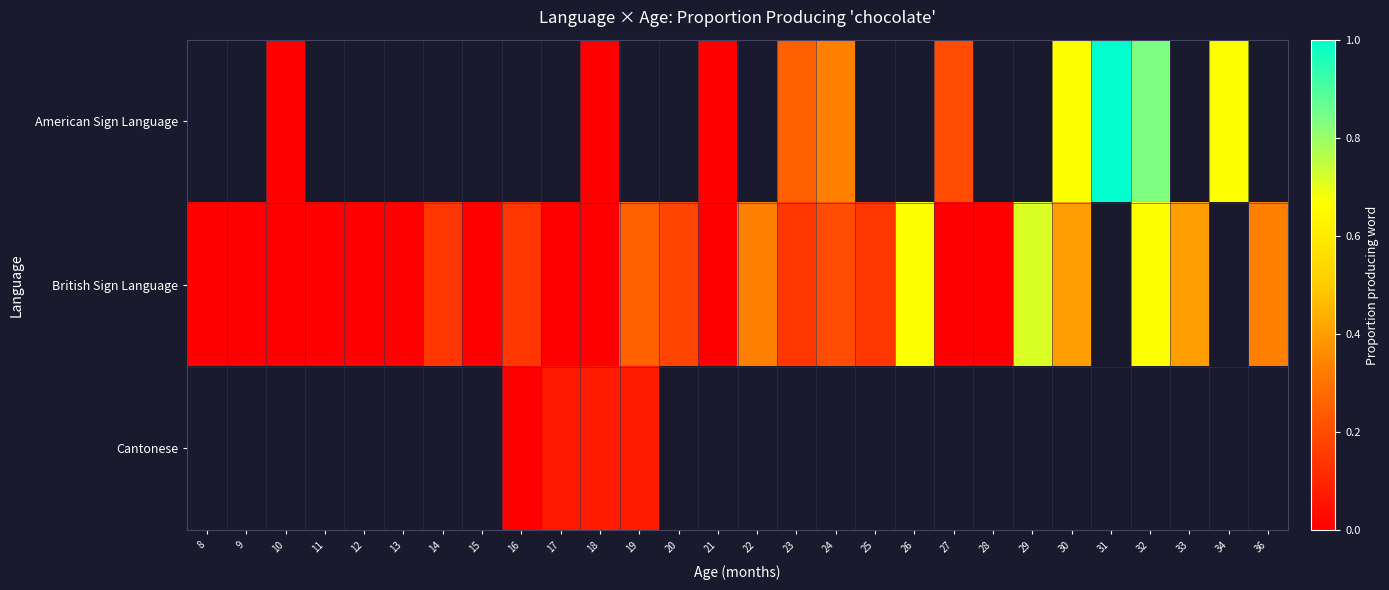

Which has a higher value, 20 or 30?

30